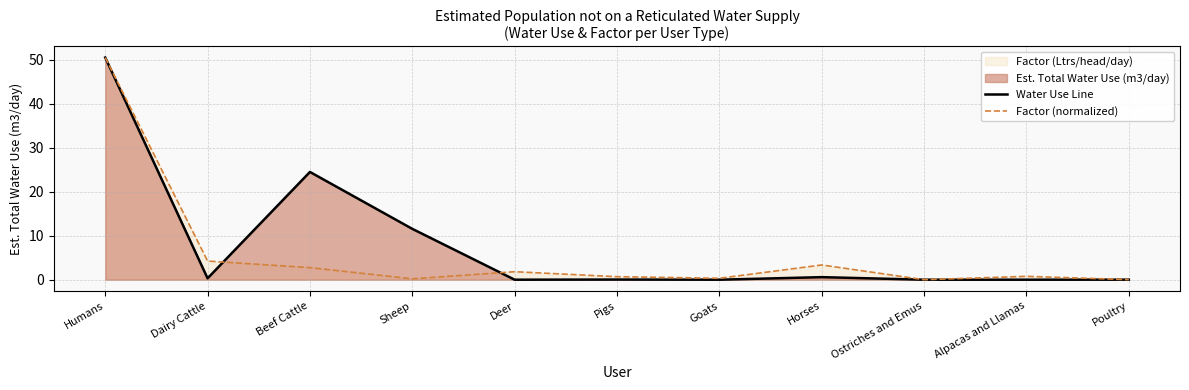

At which category is the sum across all series the highest?

Humans